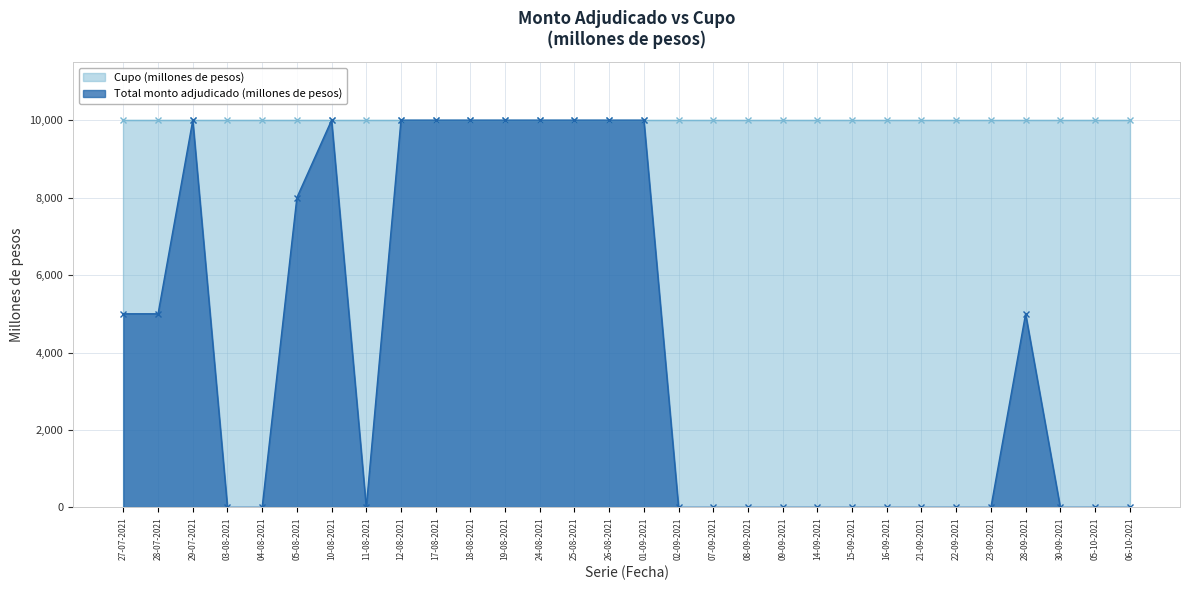

What is the value of the 10th point from the left?

10000